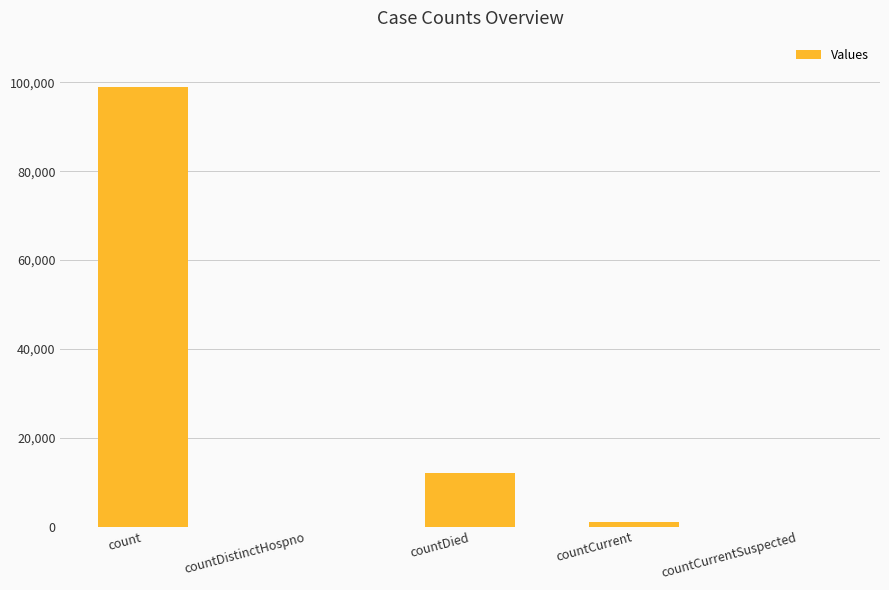

Reading left to right, what are all the values shown in this chart?

count=98860	countDistinctHospno=0	countDied=12131	countCurrent=1065	countCurrentSuspected=0